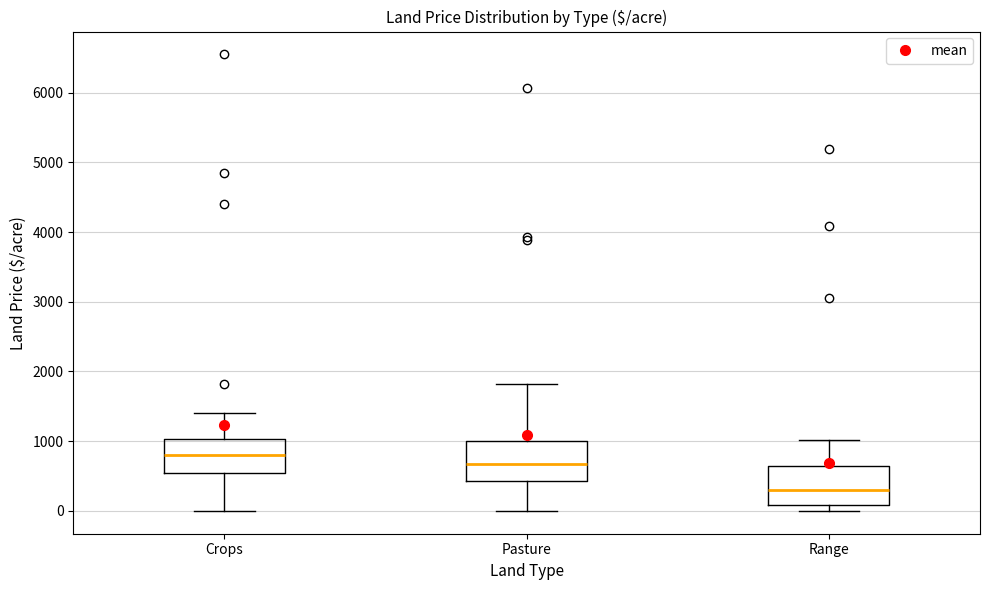

Where does the lower whisker of the box for Pasture end on the y-axis? The values are not printed on the chart, so give them approximately, as read against the axis.

0